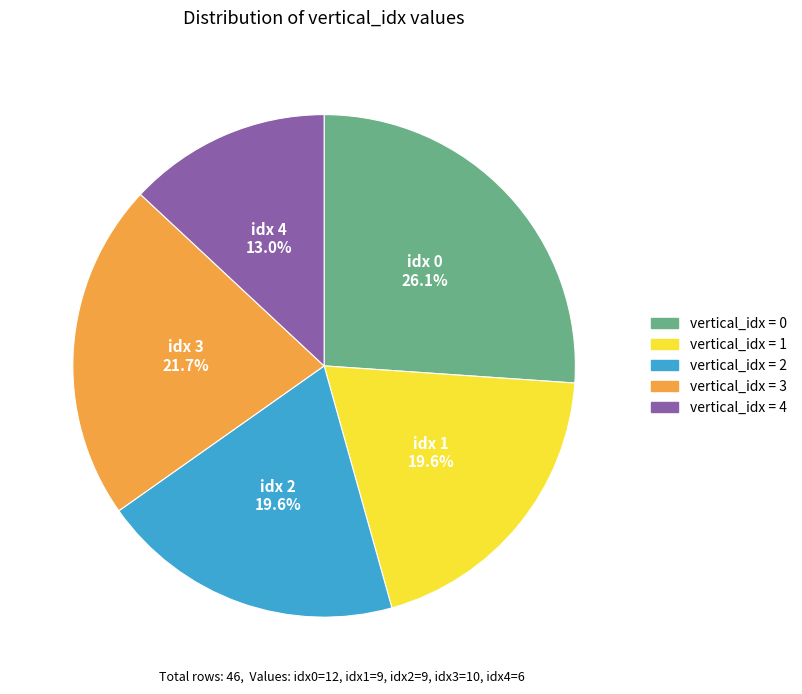

Is there a majority slice in this chart?

No